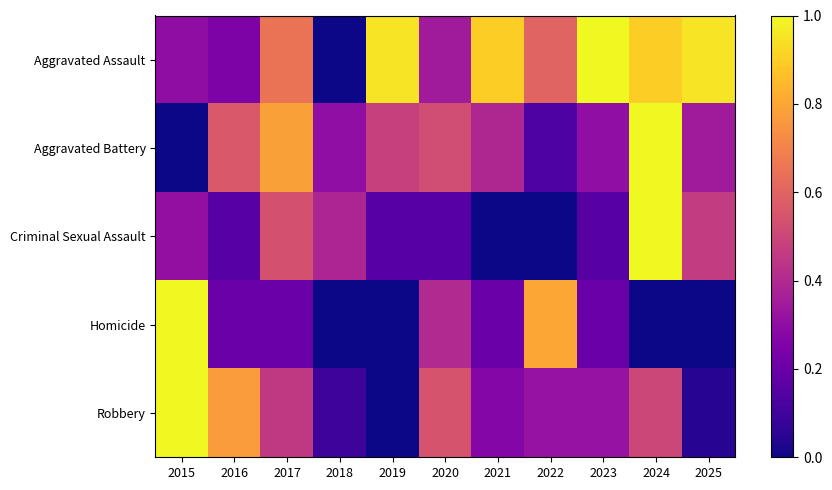

List the series in order of their peak value, highest first.

Aggravated Assault, Aggravated Battery, Criminal Sexual Assault, Homicide, Robbery